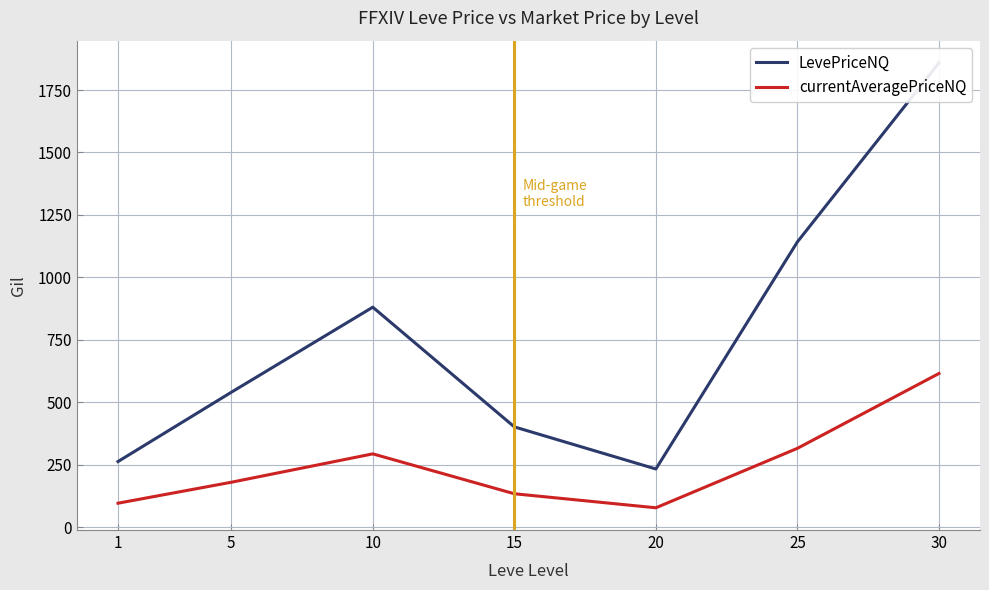

What is the minimum value for LevePriceNQ?

233.0